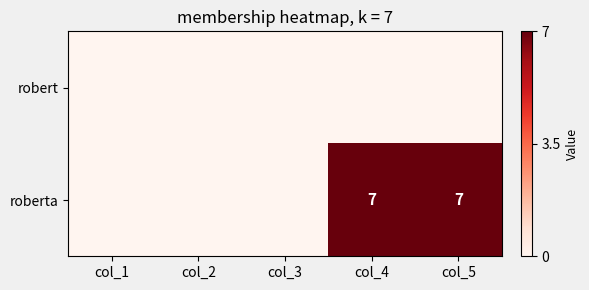

What is the difference between the maximum and second lowest values in the roberta series?

7